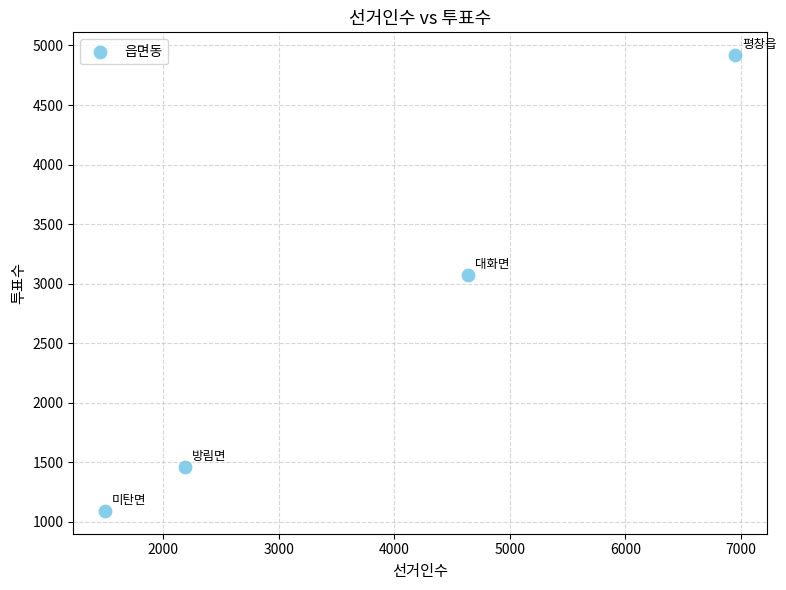

What is the average X value?

3818